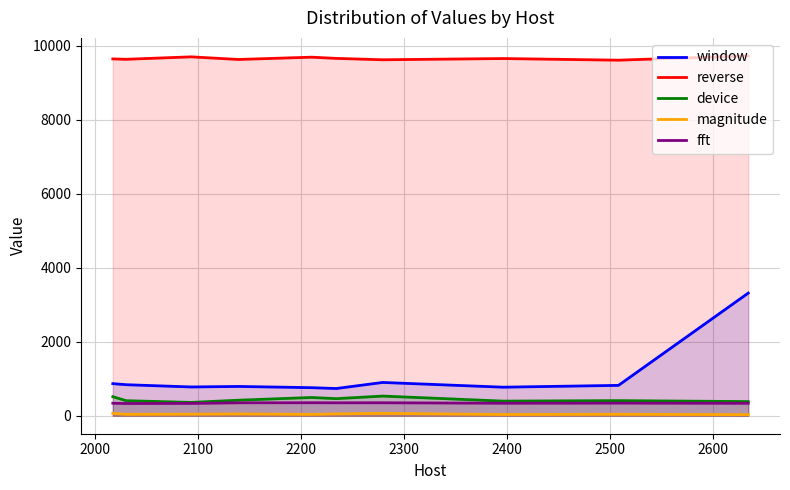

What is the maximum value for device?

531